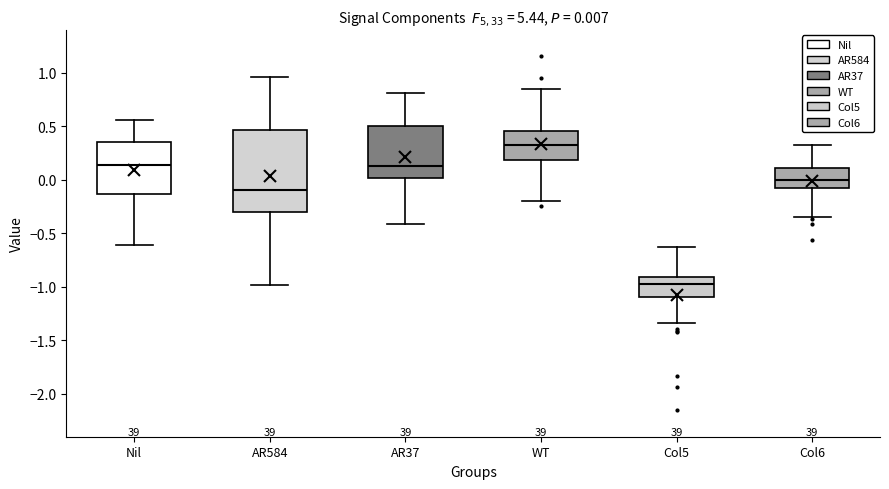

Comparing the boxes themselves (not the whiskers), which one is the tallest?

AR584